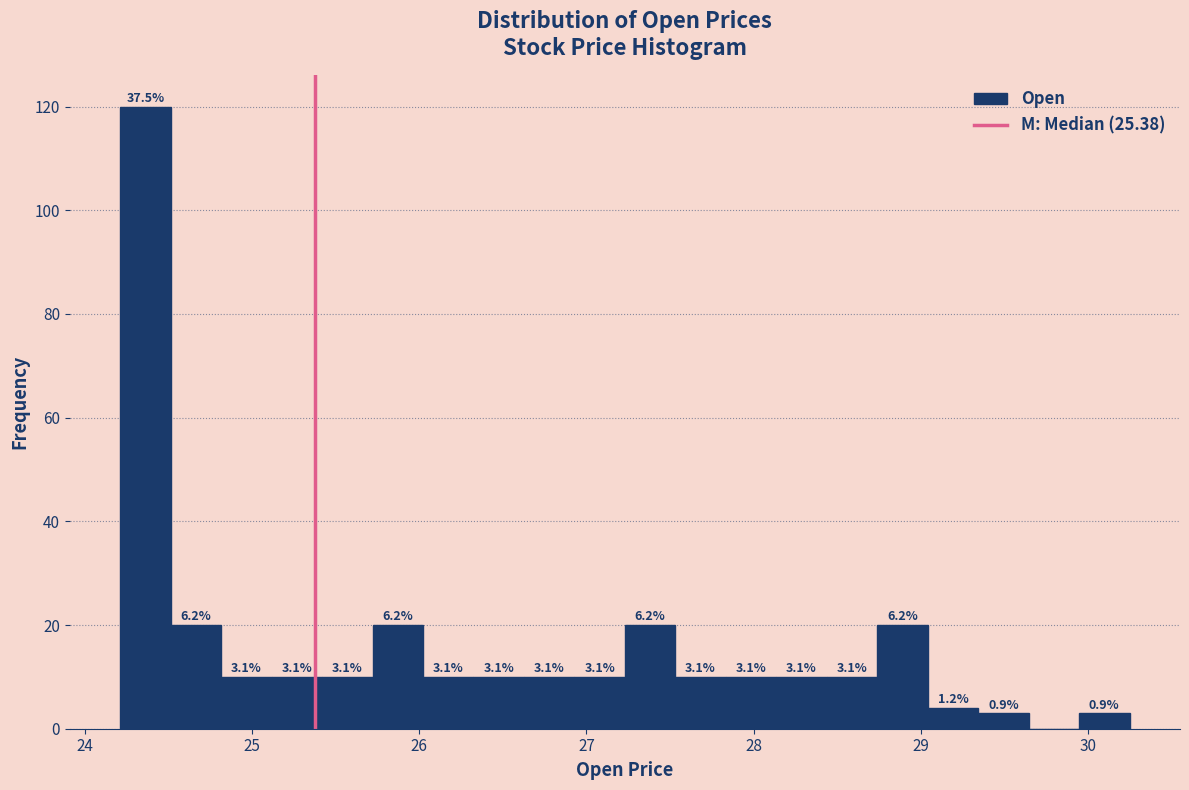

Around what value on the x-axis is the tallest bar? Give the approximate position of its centre, as read against the axis.

24.4